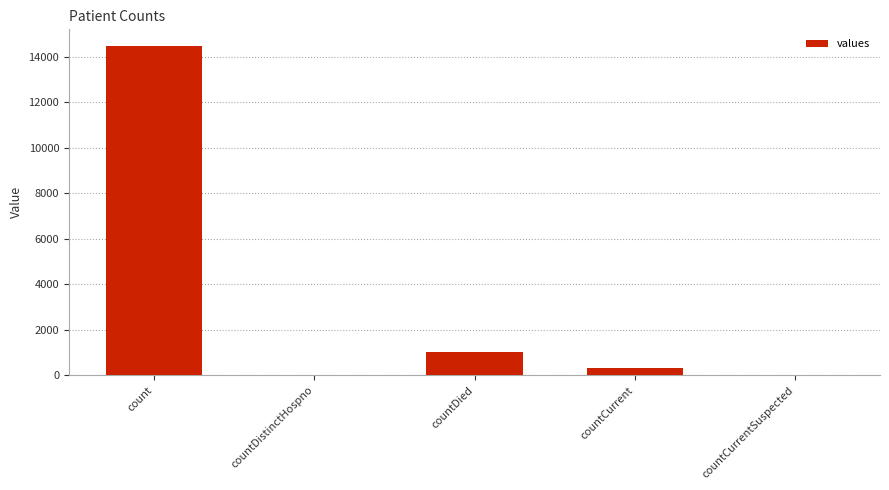

What is the maximum value shown in the chart?

14488